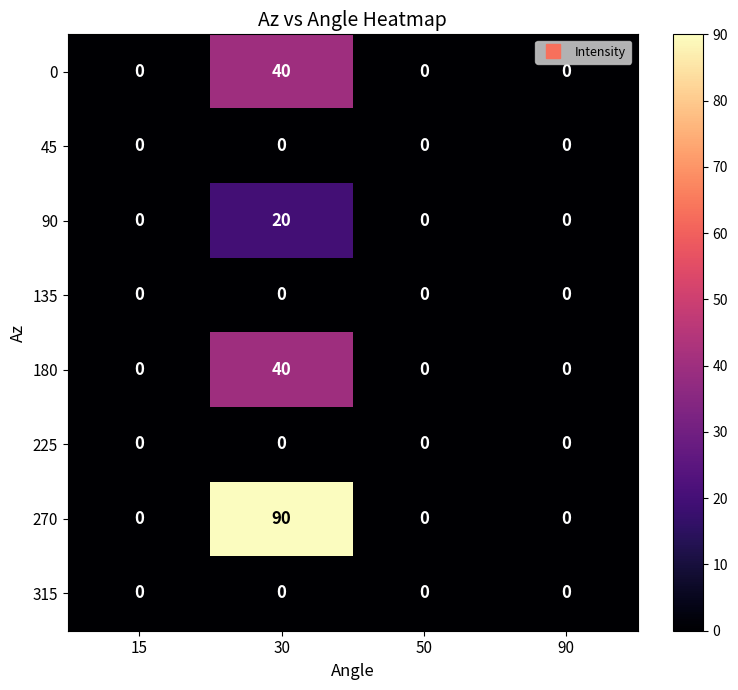

What is the maximum value shown in the chart?

90